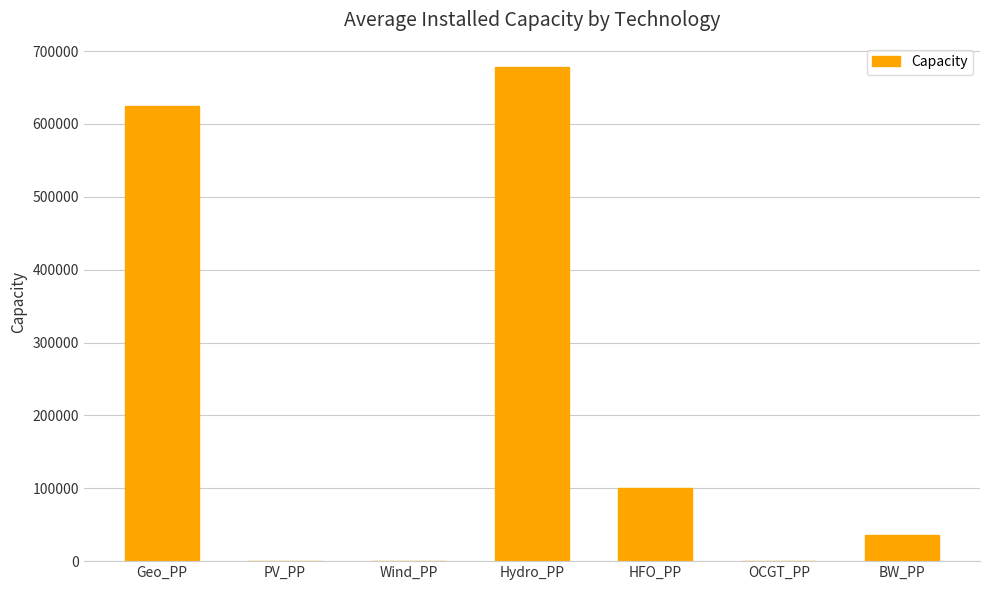

Is it true that the value at HFO_PP is 100000?

True